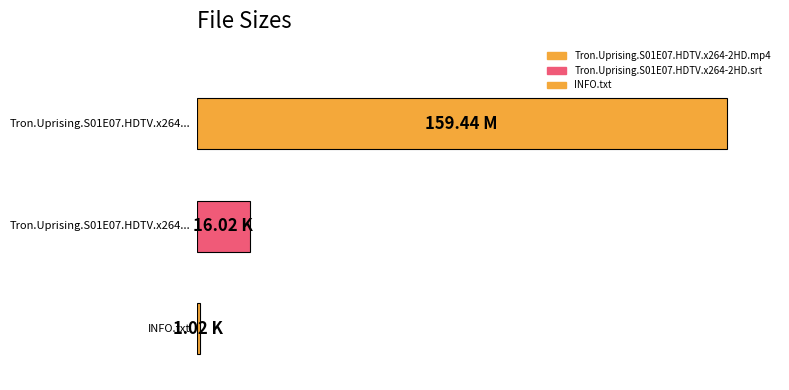

At which label does the data first exceed 16?

Tron.Uprising.S01E07.HDTV.x264-2HD.mp4